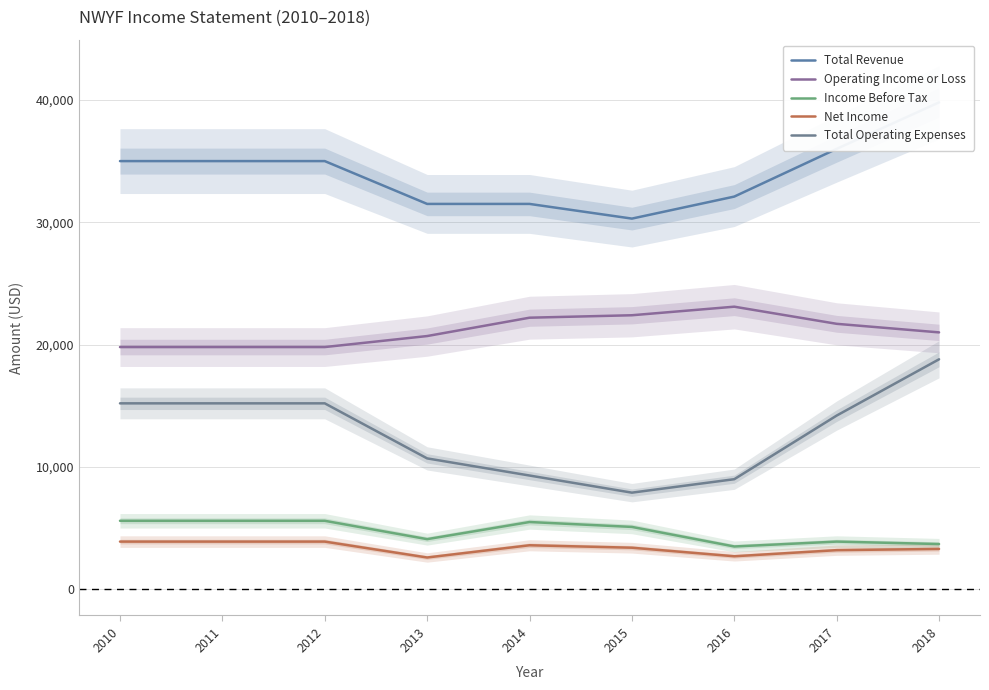

Is it true that Total Revenue equals 17331 at 2012?

False